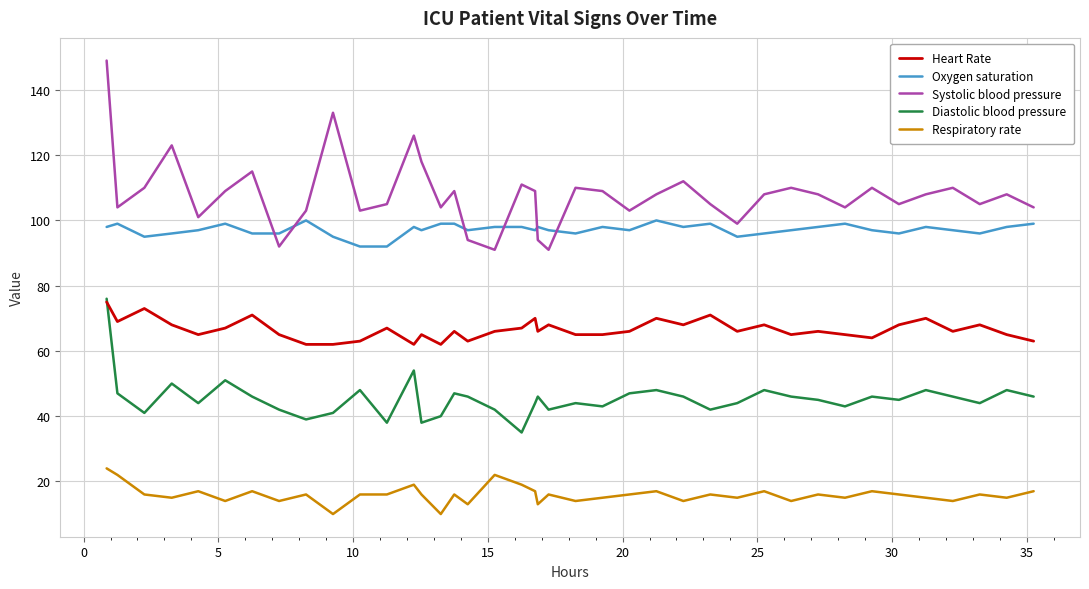

What is the difference between the maximum and minimum values in the Diastolic blood pressure series?

41